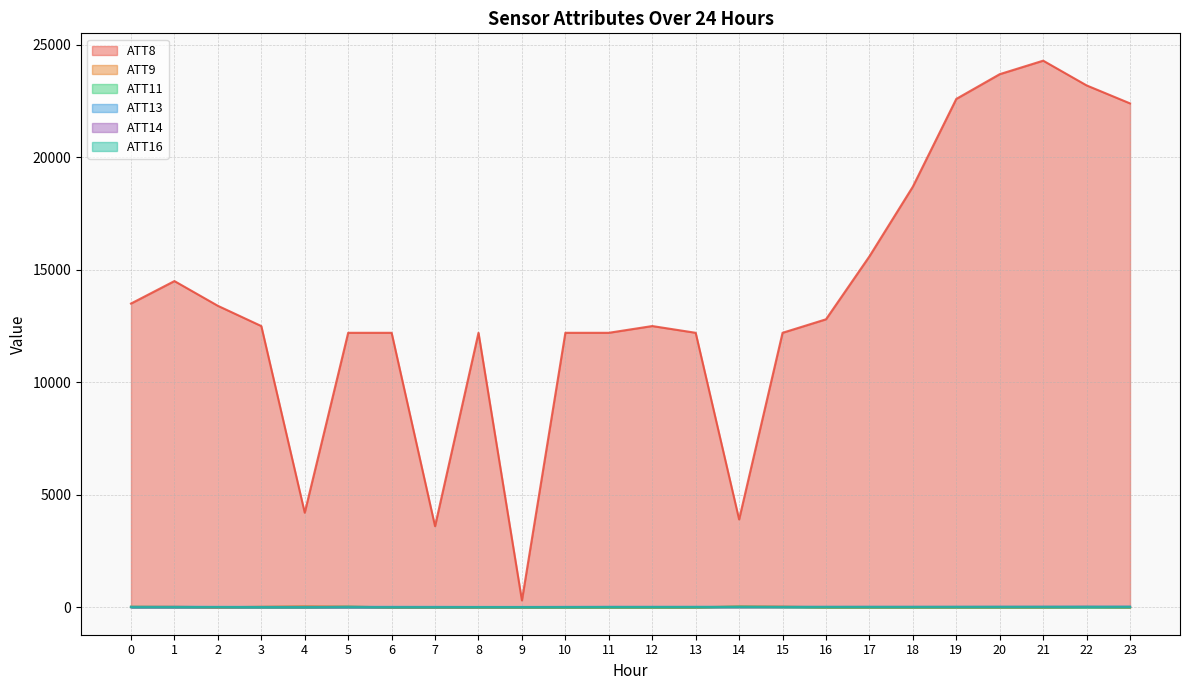

At which label does ATT11 reach its peak?

14